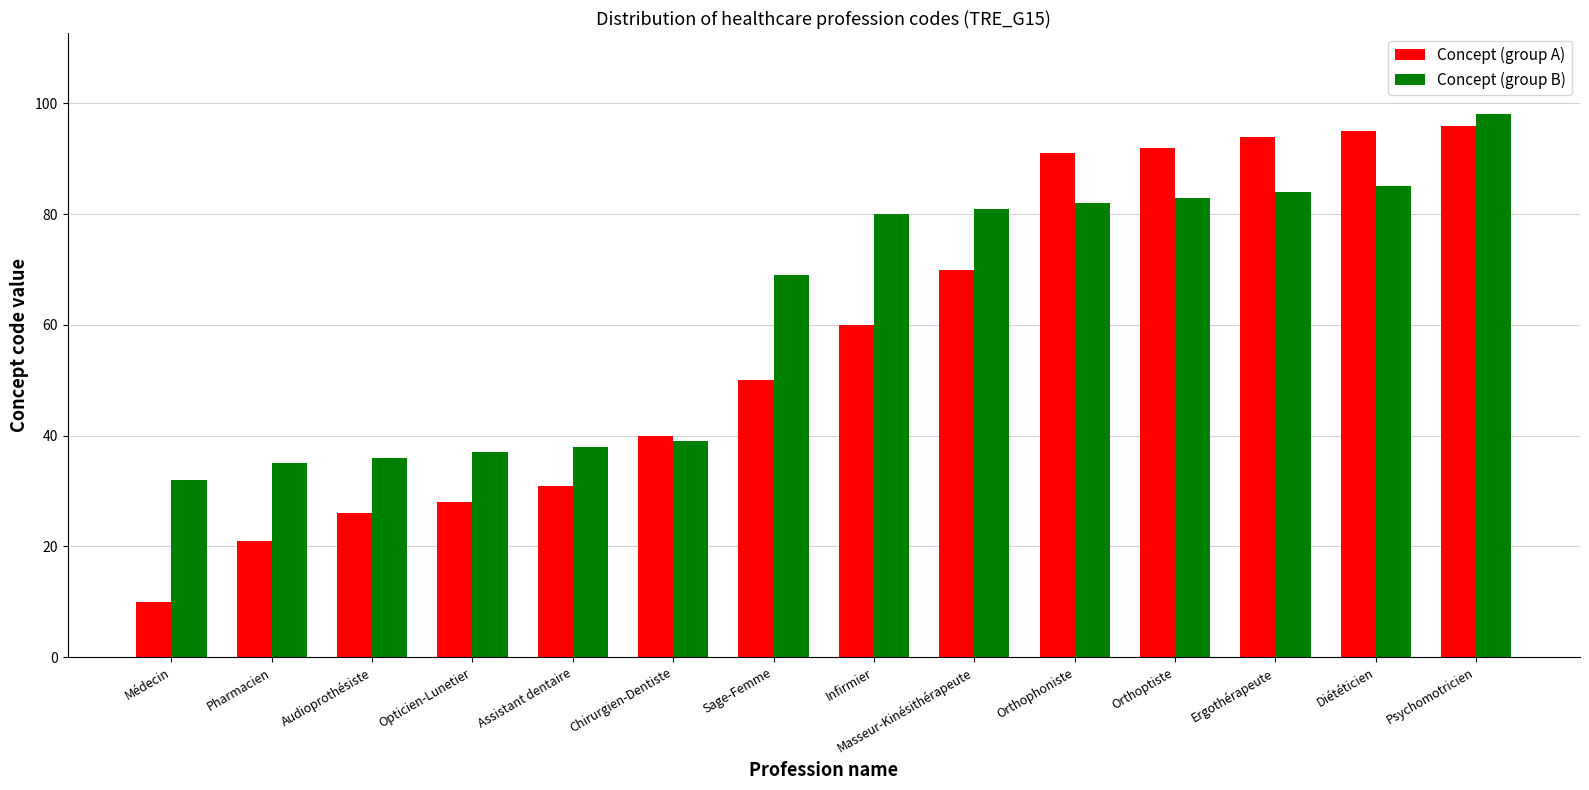

What is the minimum value shown in the chart?

10